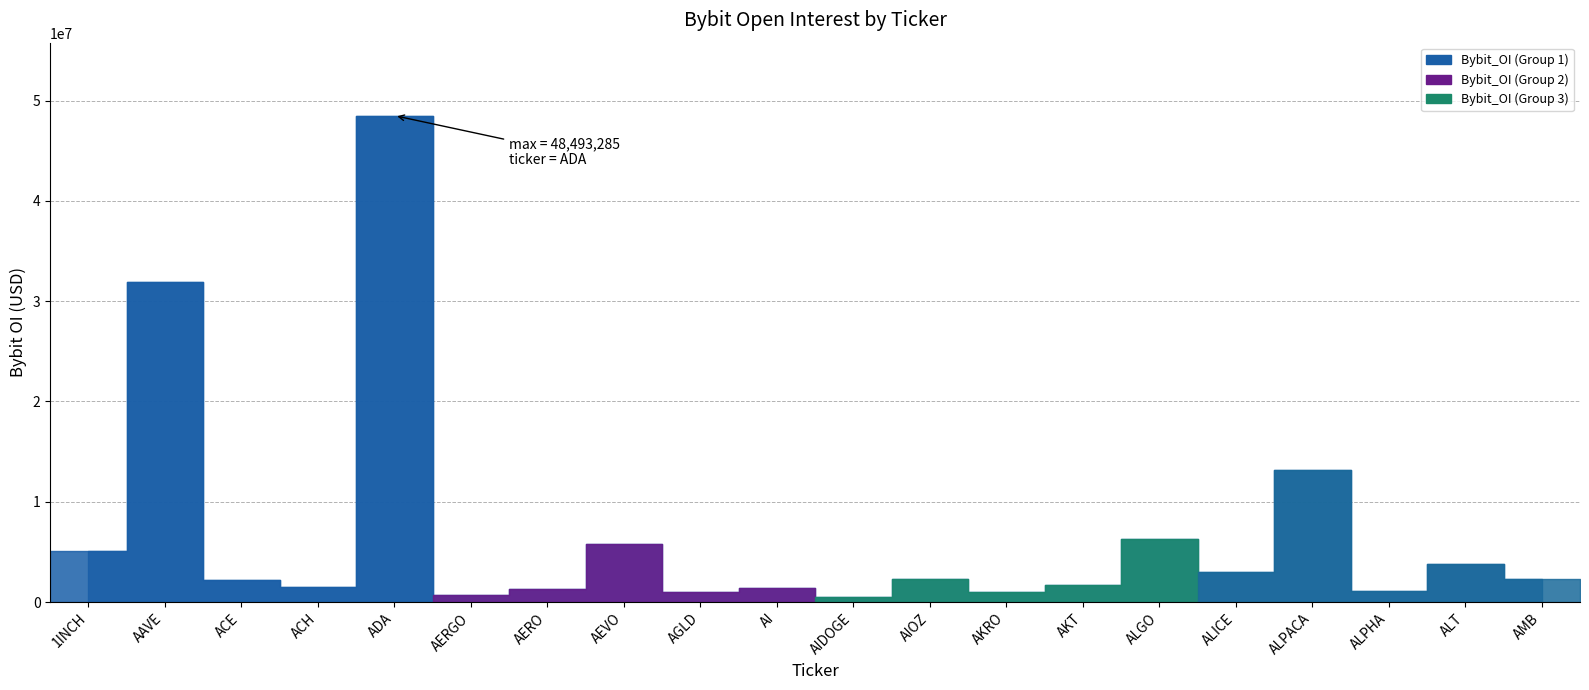

True or false: the data has more than 1 interior local peaks.

True